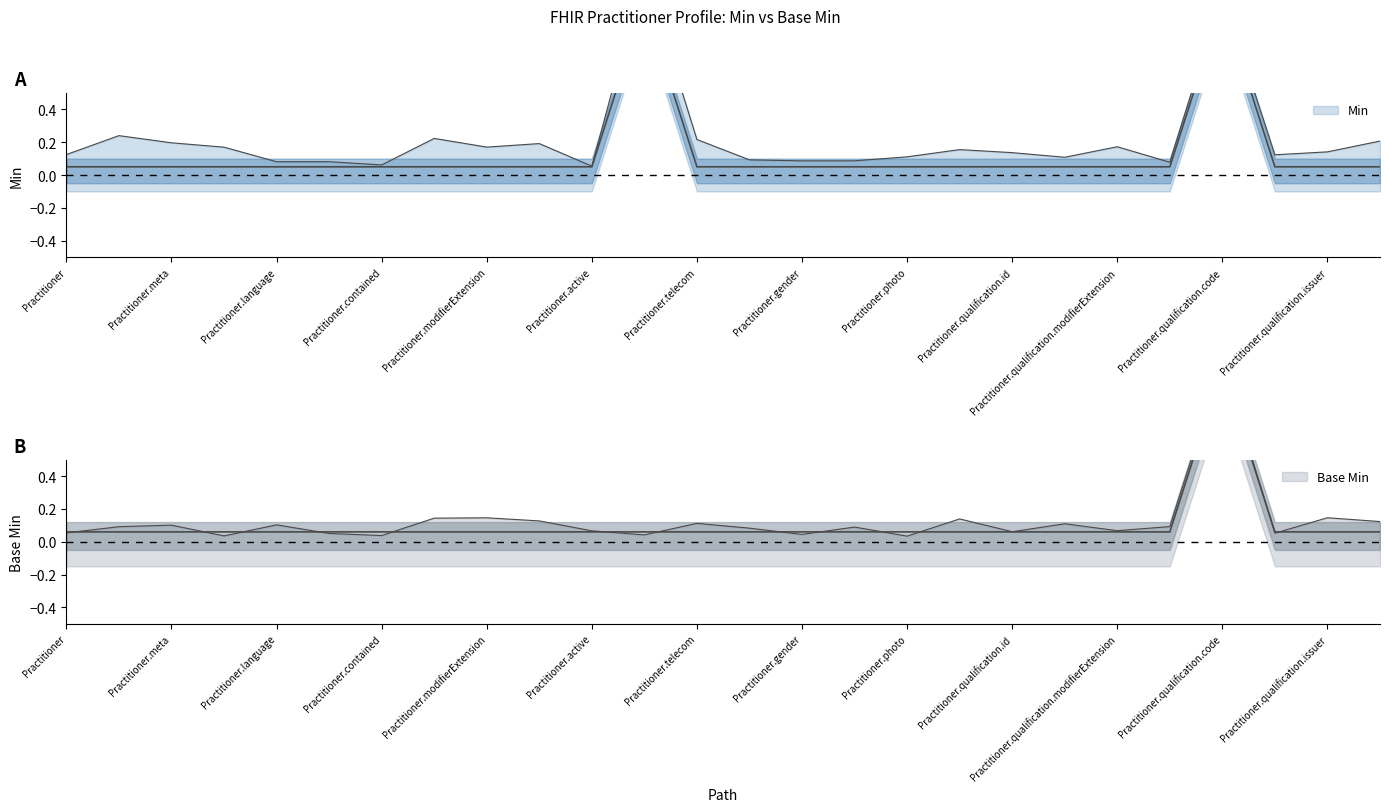

Which category has the highest value in the Base Min series?

Practitioner.qualification.code